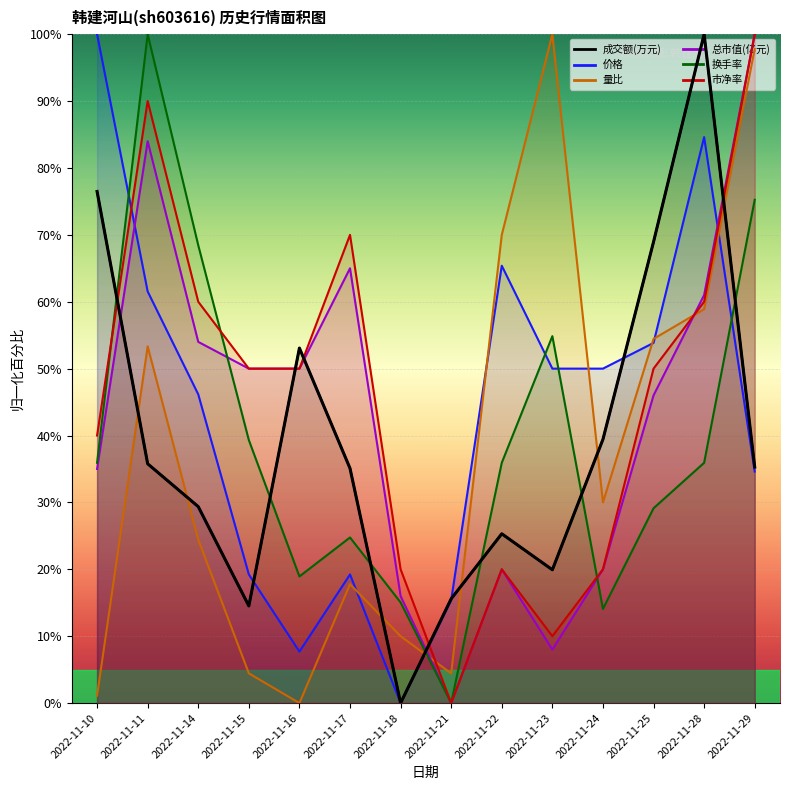

Where do 成交额(万元) and 价格 first cross each other?

2022-11-15 and 2022-11-16